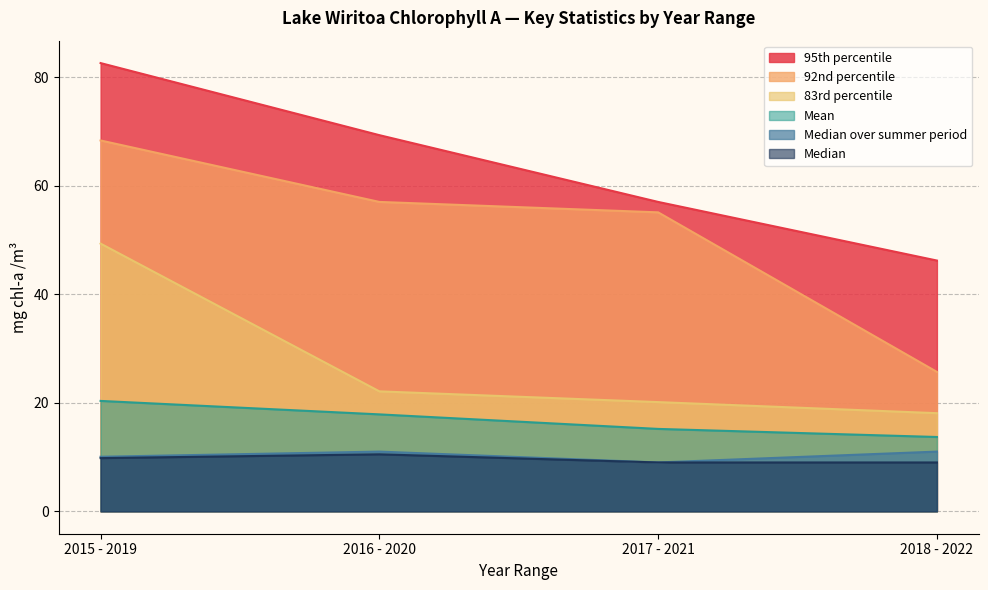

Which category has the lowest value across all series?

2017 - 2021